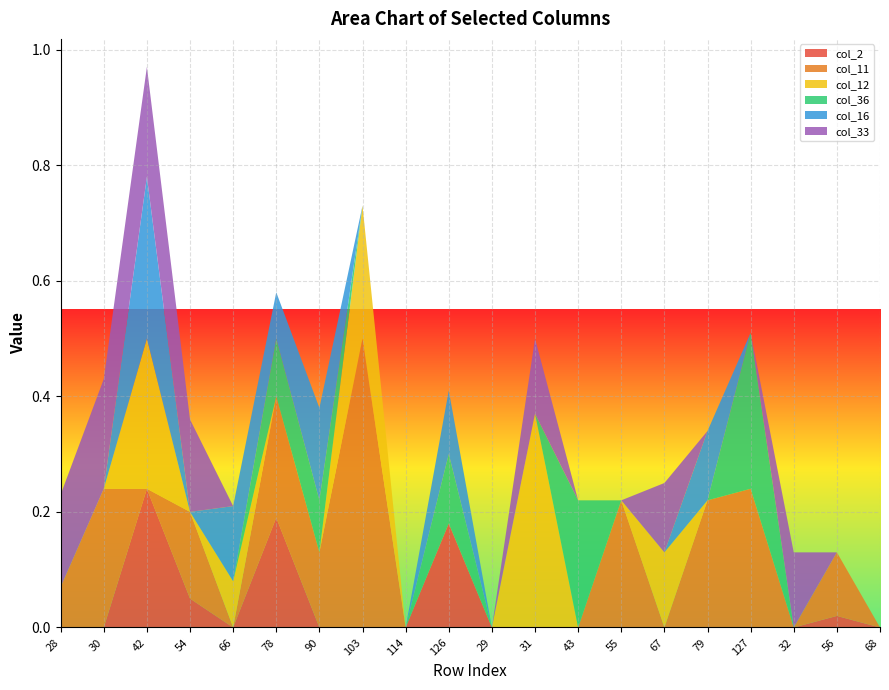

Reading left to right, transcribe all the data shown in this chart.

col_2: 0.0	0.0	0.2	0.1	0.0	0.2	0.0	0.0	0.0	0.2	0.0	0.0	0.0	0.0	0.0	0.0	0.0	0.0	0.0	0.0
col_11: 0.1	0.2	0.0	0.1	0.0	0.2	0.1	0.5	0.0	0.0	0.0	0.0	0.0	0.2	0.0	0.2	0.2	0.0	0.1	0.0
col_12: 0.0	0.0	0.3	0.0	0.1	0.0	0.0	0.2	0.0	0.0	0.0	0.4	0.0	0.0	0.1	0.0	0.0	0.0	0.0	0.0
col_36: 0.0	0.0	0.0	0.0	0.0	0.1	0.1	0.0	0.0	0.1	0.0	0.0	0.2	0.0	0.0	0.0	0.3	0.0	0.0	0.0
col_16: 0.0	0.0	0.3	0.0	0.1	0.1	0.2	0.0	0.0	0.1	0.0	0.0	0.0	0.0	0.0	0.1	0.0	0.0	0.0	0.0
col_33: 0.2	0.2	0.2	0.2	0.0	0.0	0.0	0.0	0.0	0.0	0.0	0.1	0.0	0.0	0.1	0.0	0.0	0.1	0.0	0.0